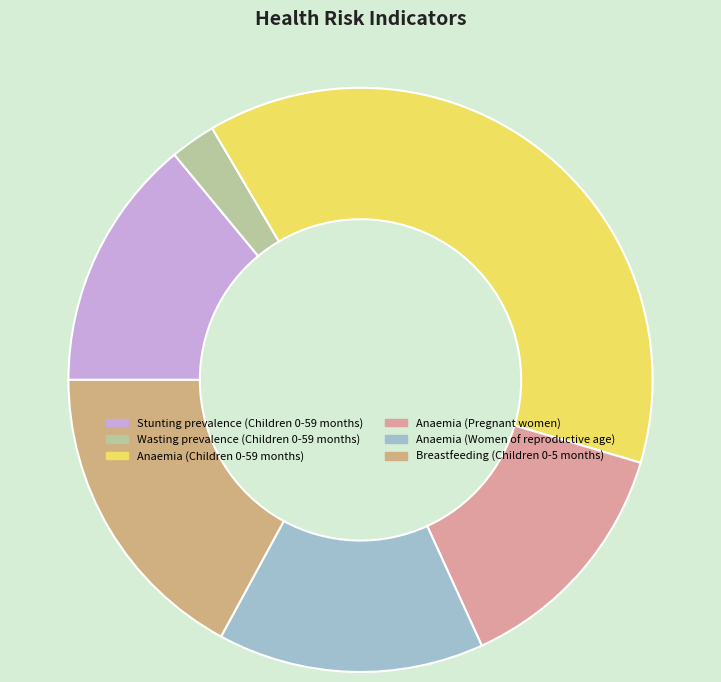

What percentage is the Anaemia (Women of reproductive age) slice, to the nearest percent?

15%